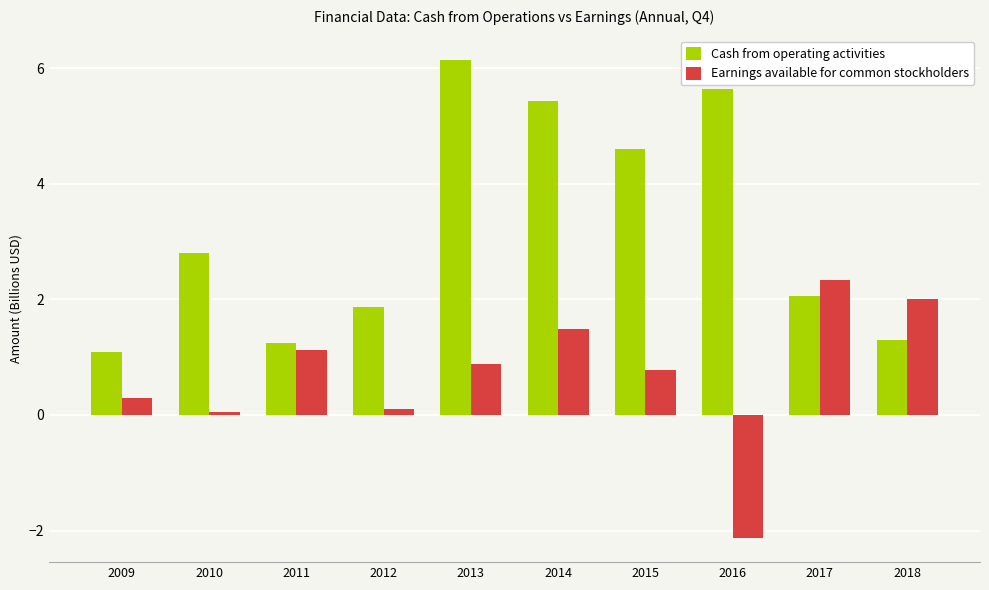

What is the highest value of the Cash from operating activities series?

6.1